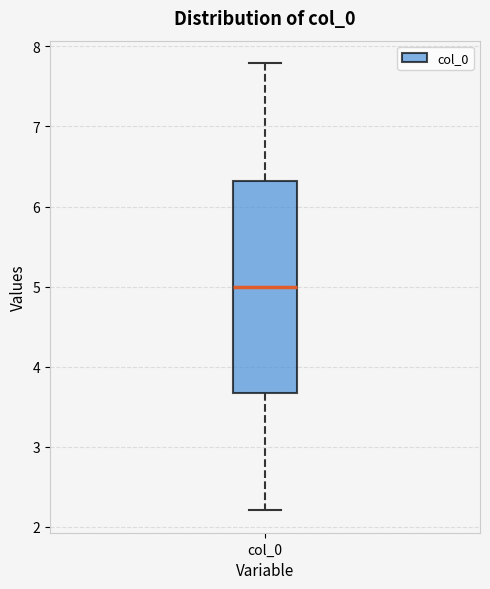

Where does the median line of the box for col_0 sit on the y-axis? The values are not printed on the chart, so give them approximately, as read against the axis.

5.0